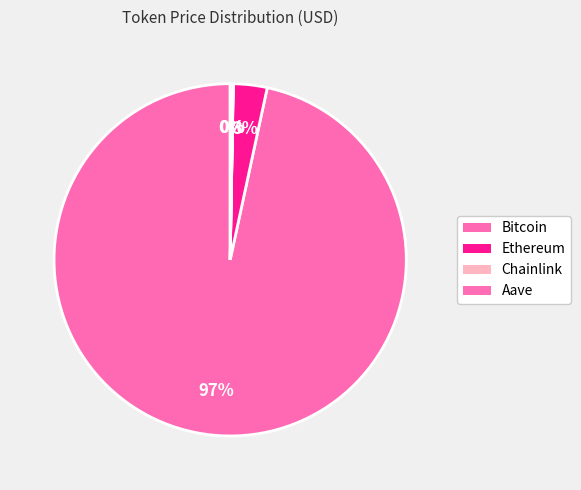

To the nearest percent, what portion does Bitcoin represent?

97%